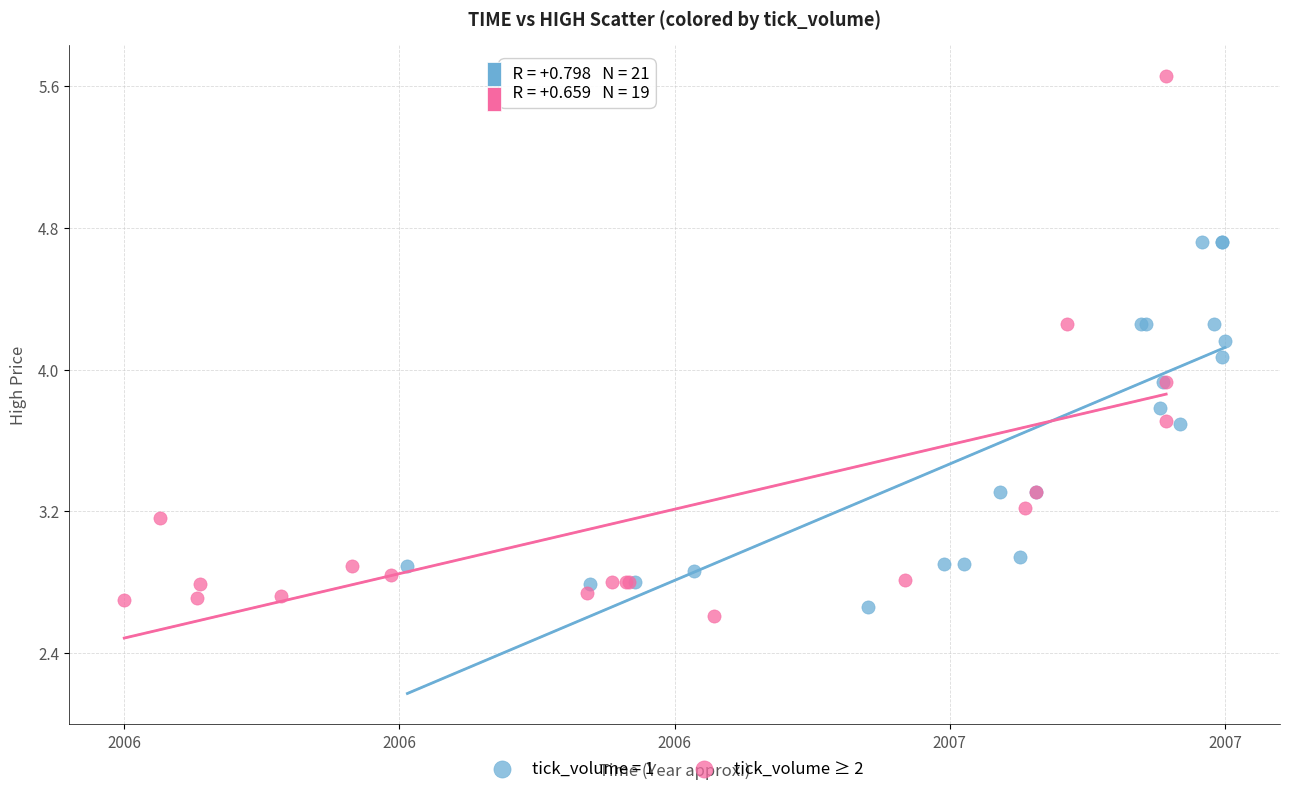

Which series contains the highest Y value?

tick_volume ≥ 2